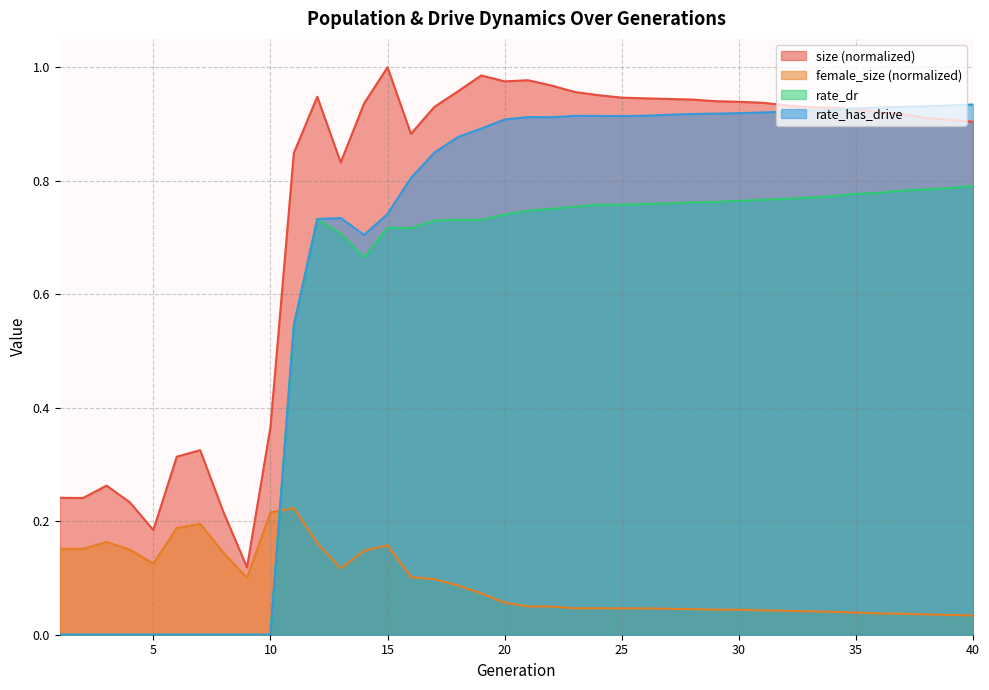

Does the chart display data point markers on the line(s)?

No